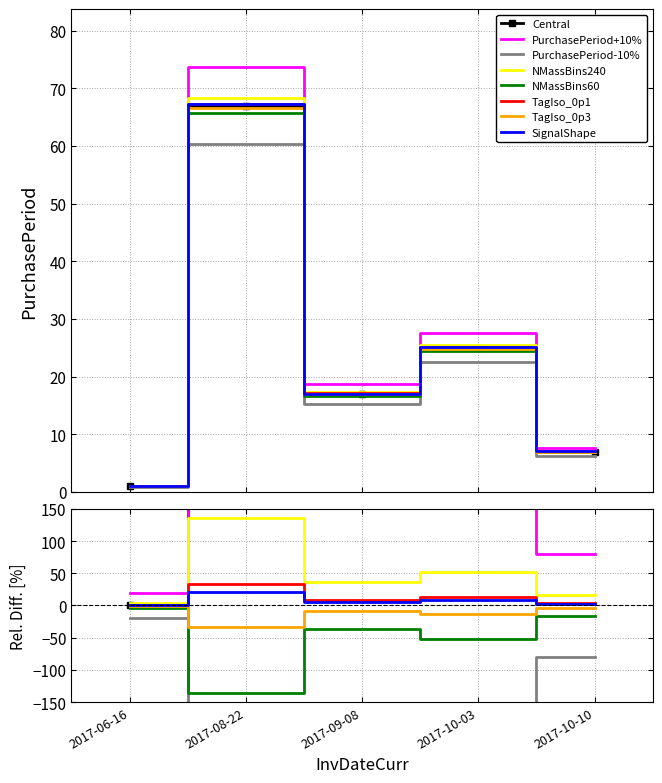

Where is the first local minimum?

2017-09-08